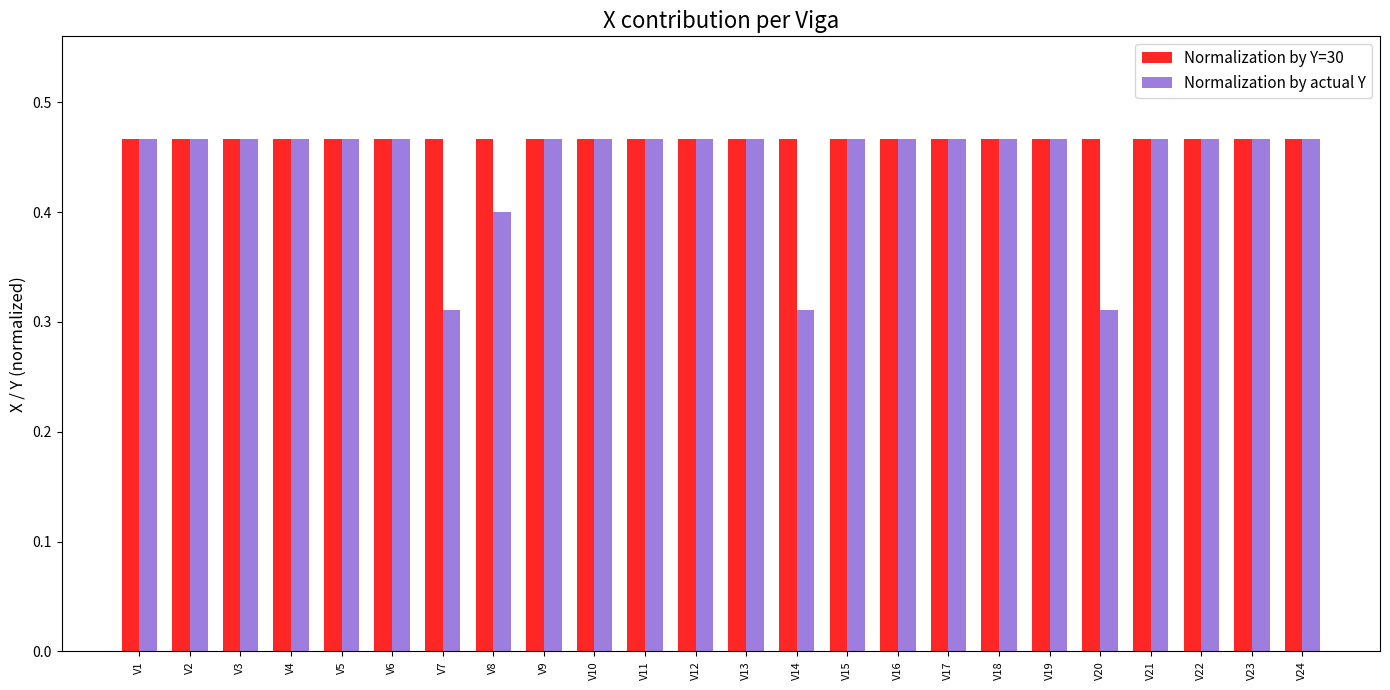

Are the bars horizontal?

No